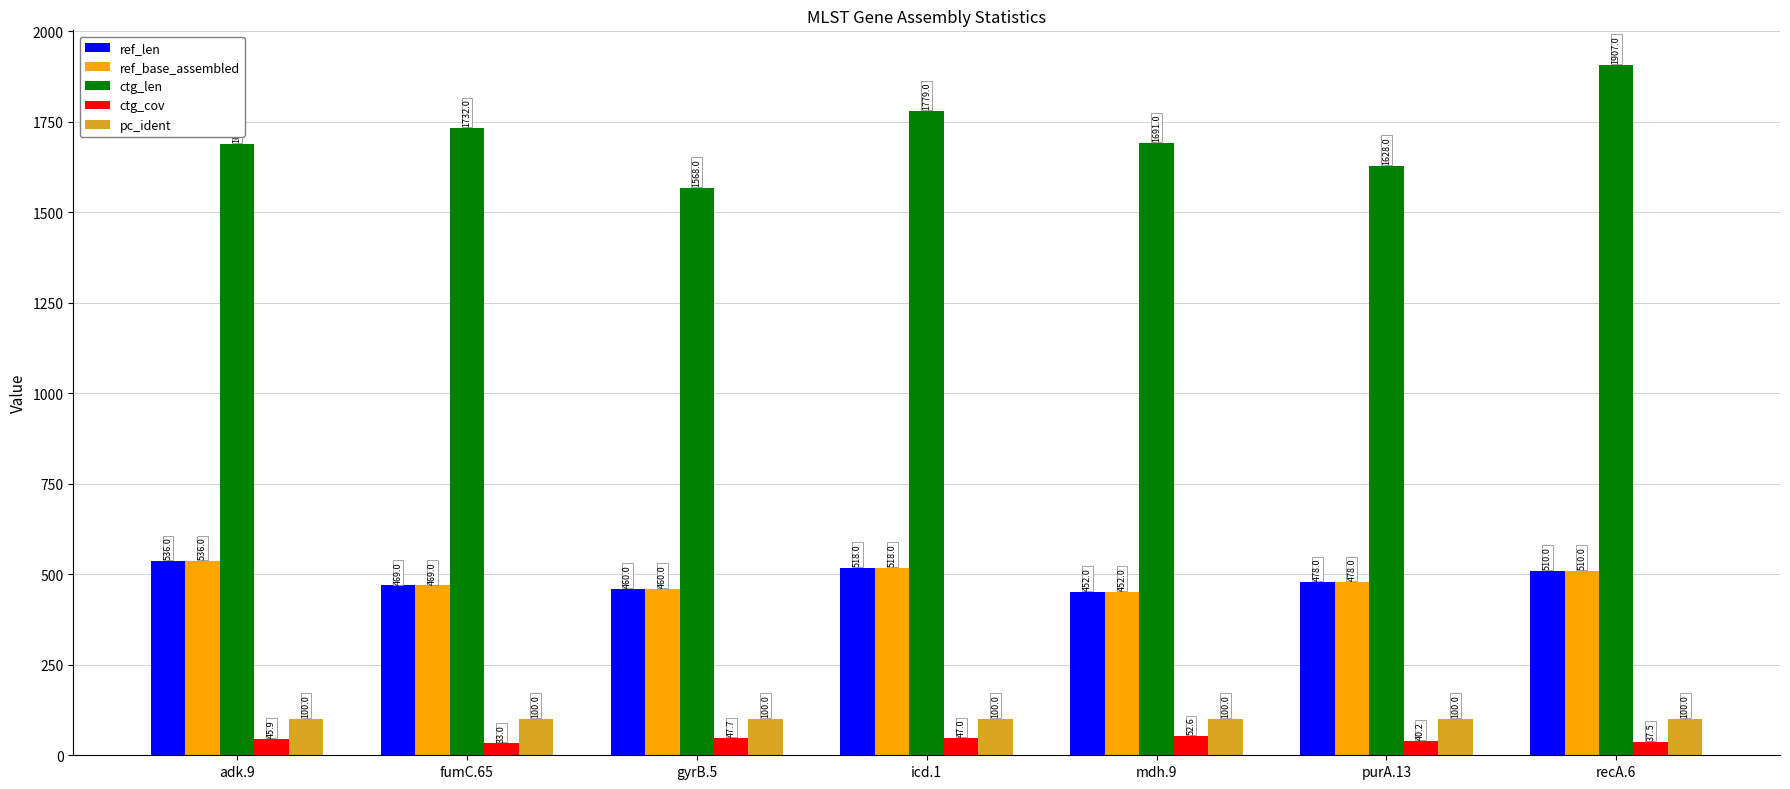

Which category has the highest value across all series?

recA.6